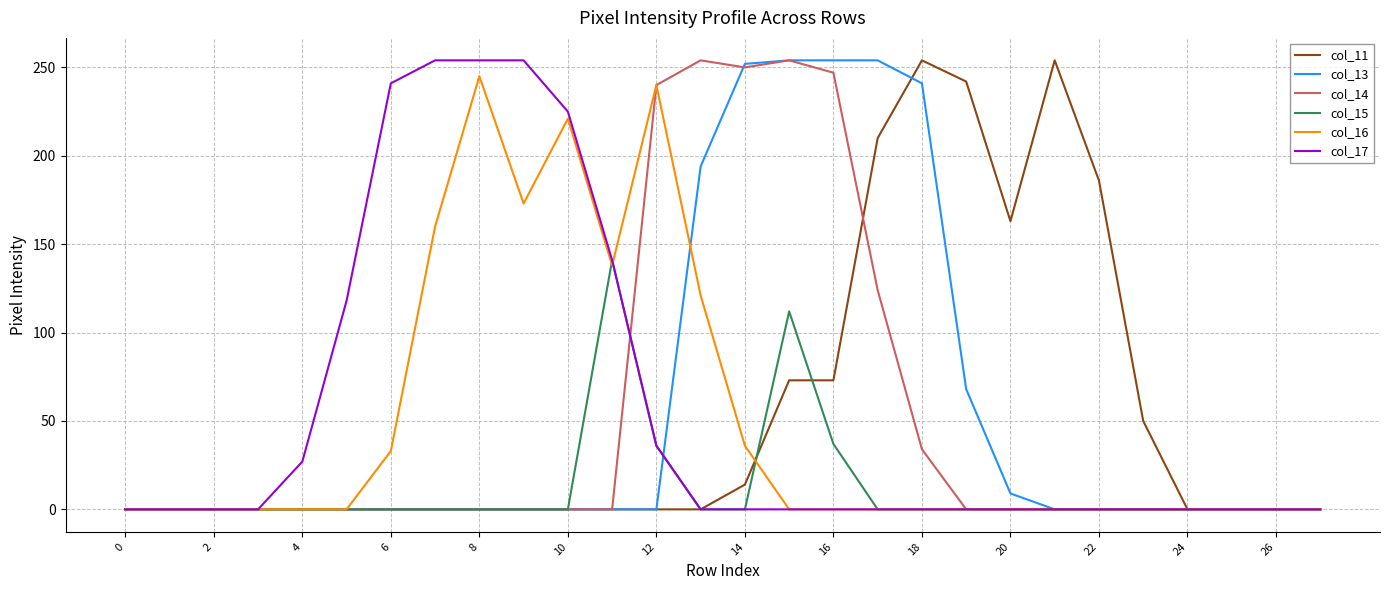

What is the maximum value shown in the chart?

254